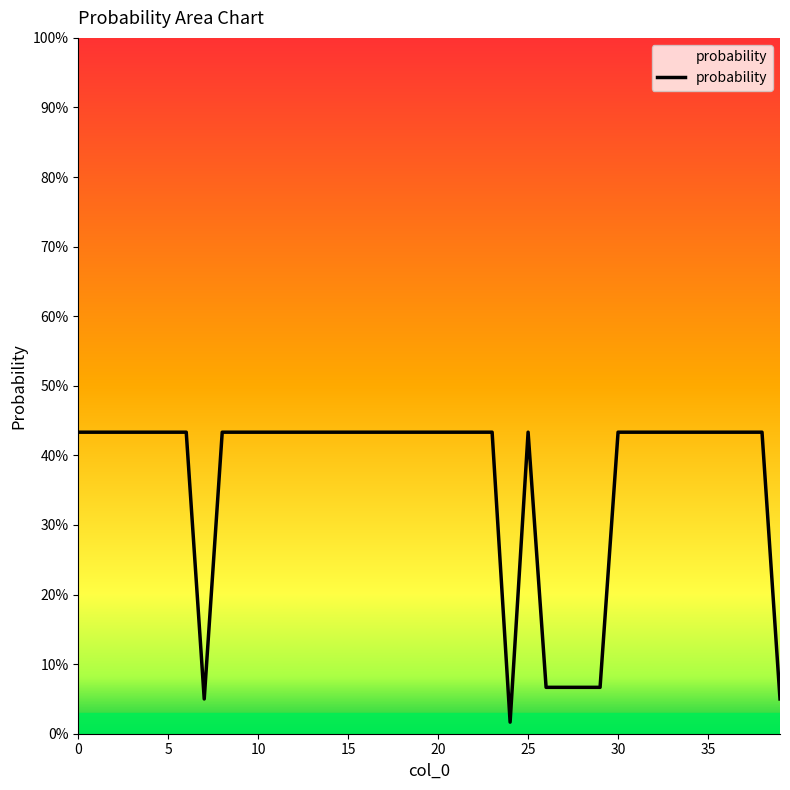

Reading right to left, what are all the values shown in this chart?

39=0.1	38=0.4	37=0.4	36=0.4	35=0.4	34=0.4	33=0.4	32=0.4	31=0.4	30=0.4	29=0.1	28=0.1	27=0.1	26=0.1	25=0.4	24=0.0	23=0.4	22=0.4	21=0.4	20=0.4	19=0.4	18=0.4	17=0.4	16=0.4	15=0.4	14=0.4	13=0.4	12=0.4	11=0.4	10=0.4	9=0.4	8=0.4	7=0.1	6=0.4	5=0.4	4=0.4	3=0.4	2=0.4	1=0.4	0=0.4